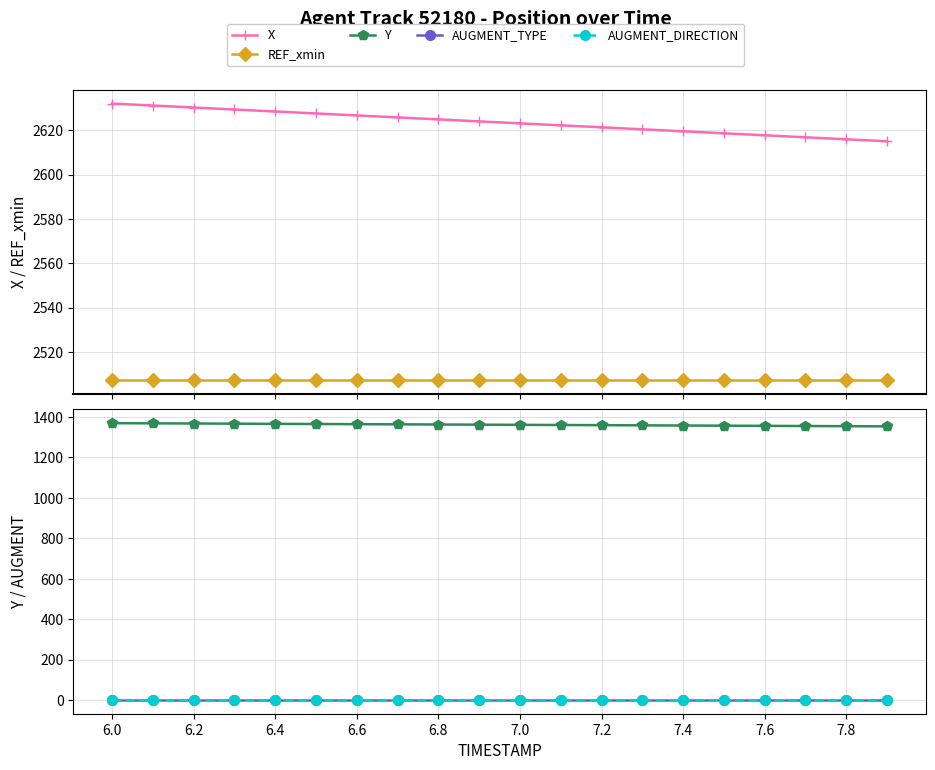

Between 6.2 and 14, which series saw the biggest shift?

X